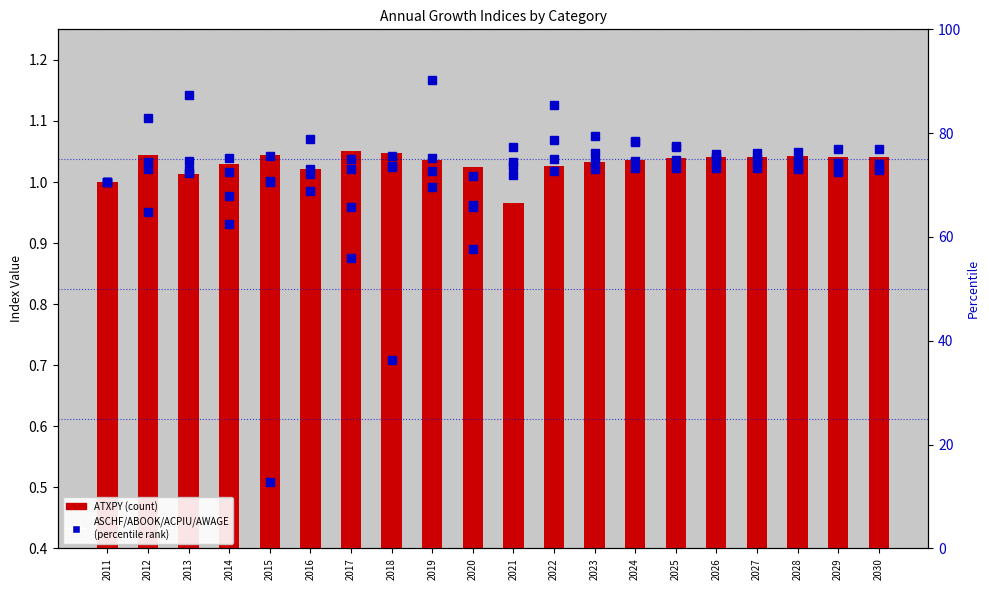

What is the value of the ATXPY bar at the 16th from the left?

1.0